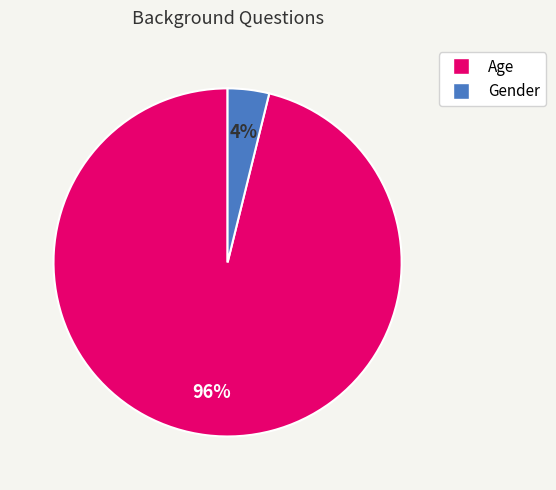

How many segments does this pie chart have?

2